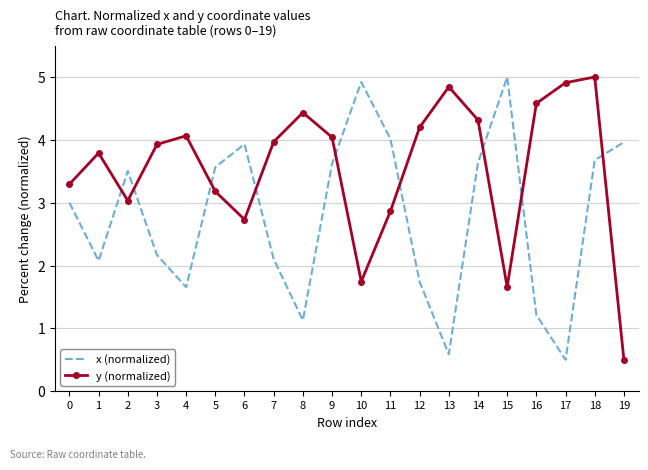

Which series changed the most between 1 and 15?

x (normalized)